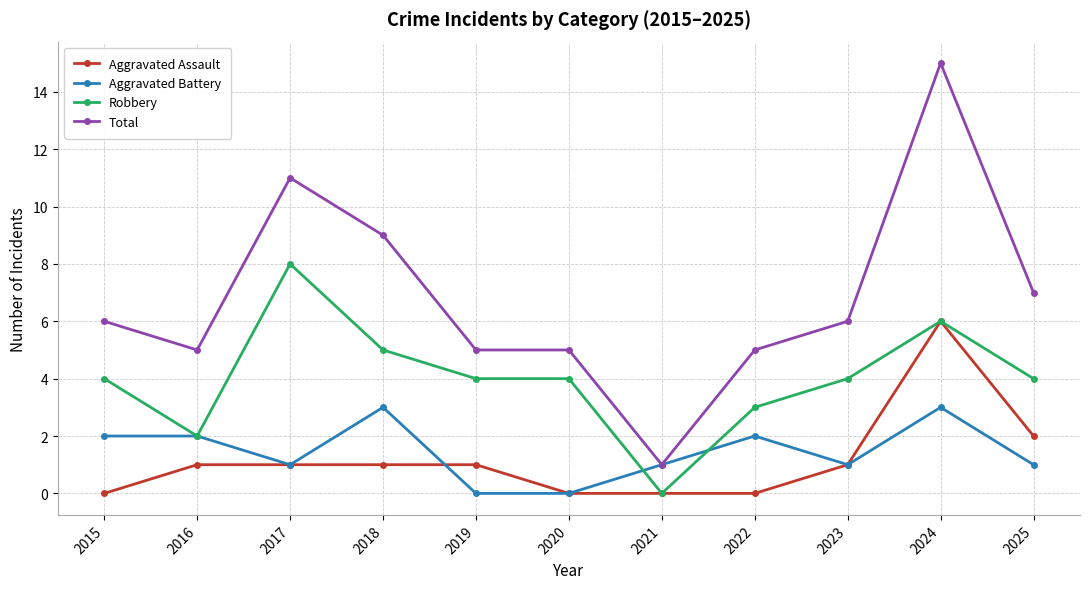

Is it true that Total equals 7 at 2022?

False